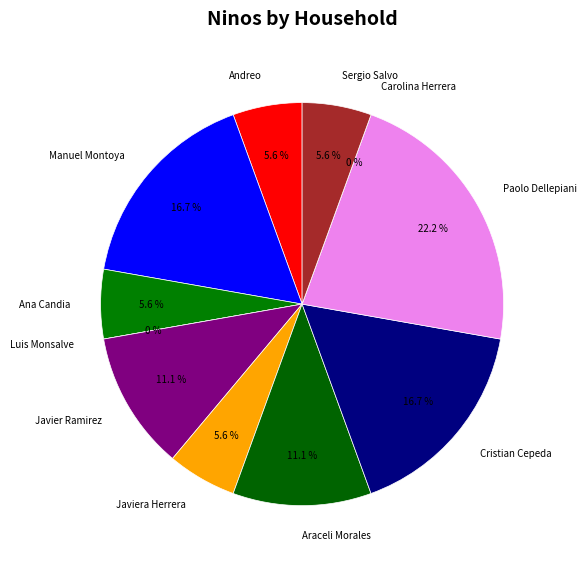

What is the smallest slice in the pie chart?

Luis Monsalve